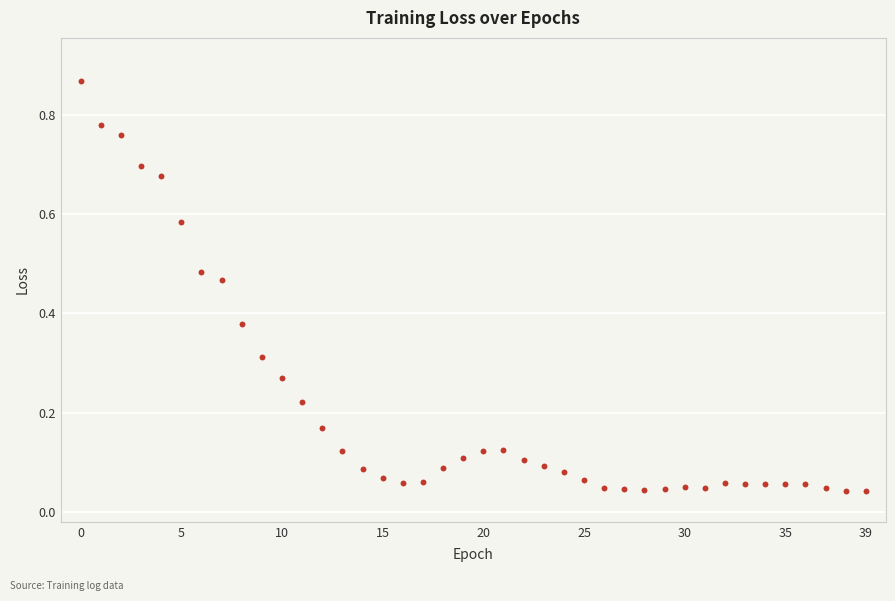

How many data points are displayed?

40